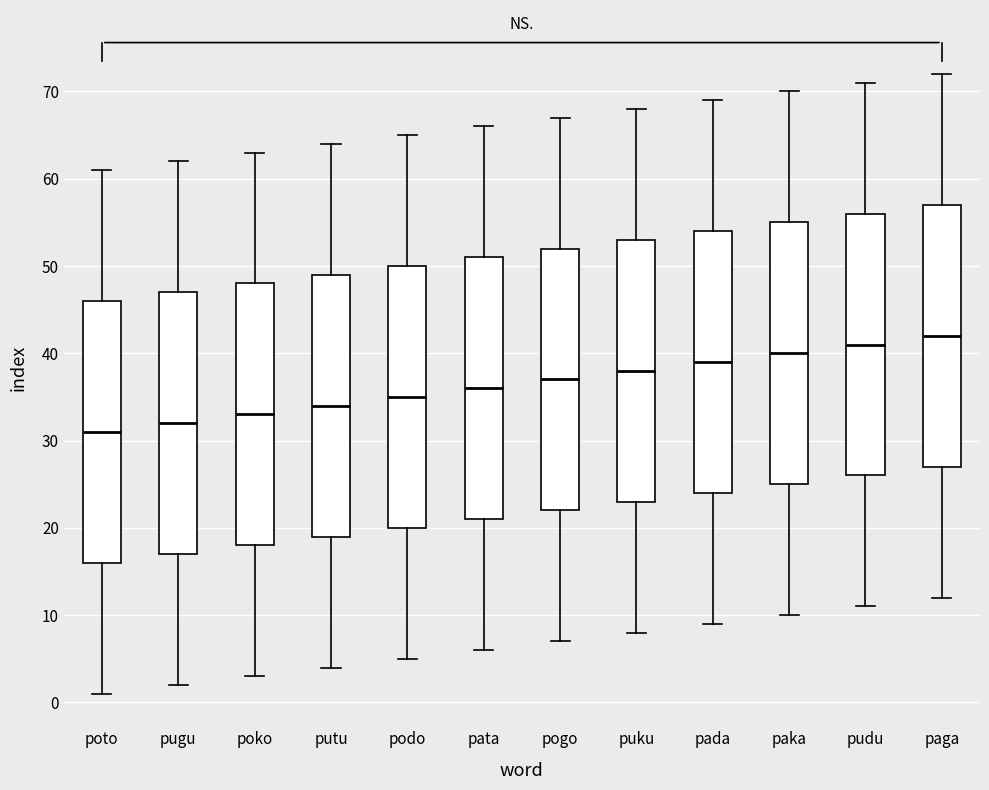

Where does the median line of the box for paka sit on the y-axis? The values are not printed on the chart, so give them approximately, as read against the axis.

40